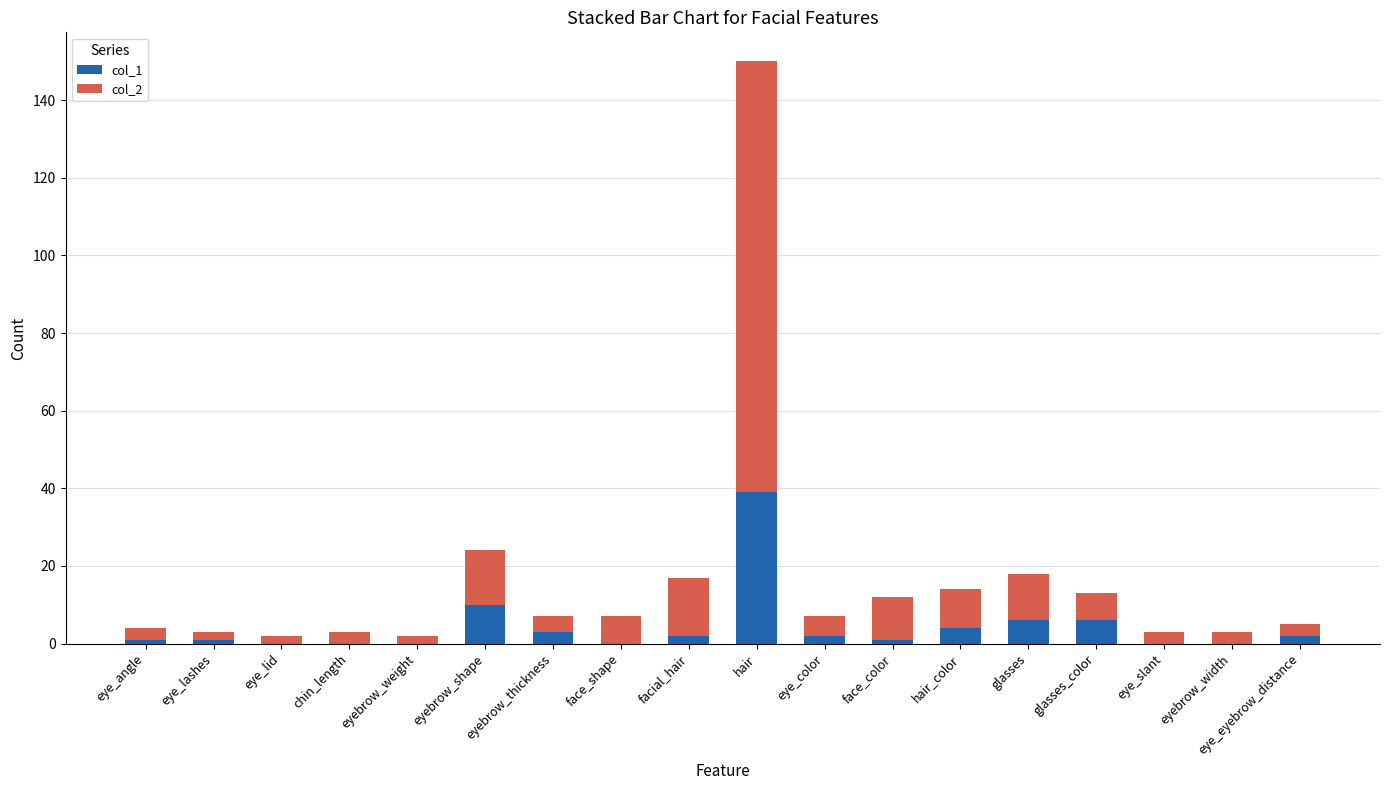

At which category is the sum across all series the highest?

hair